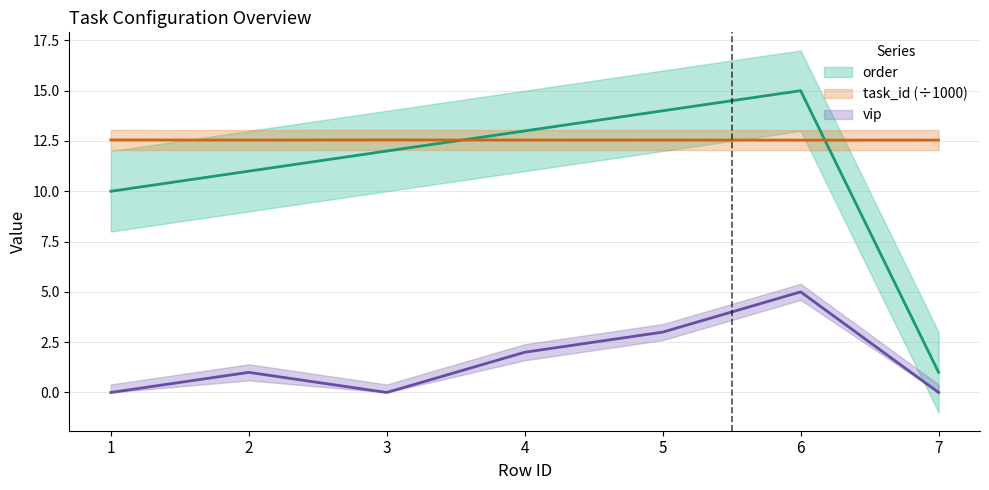

Does the chart display data point markers on the line(s)?

No